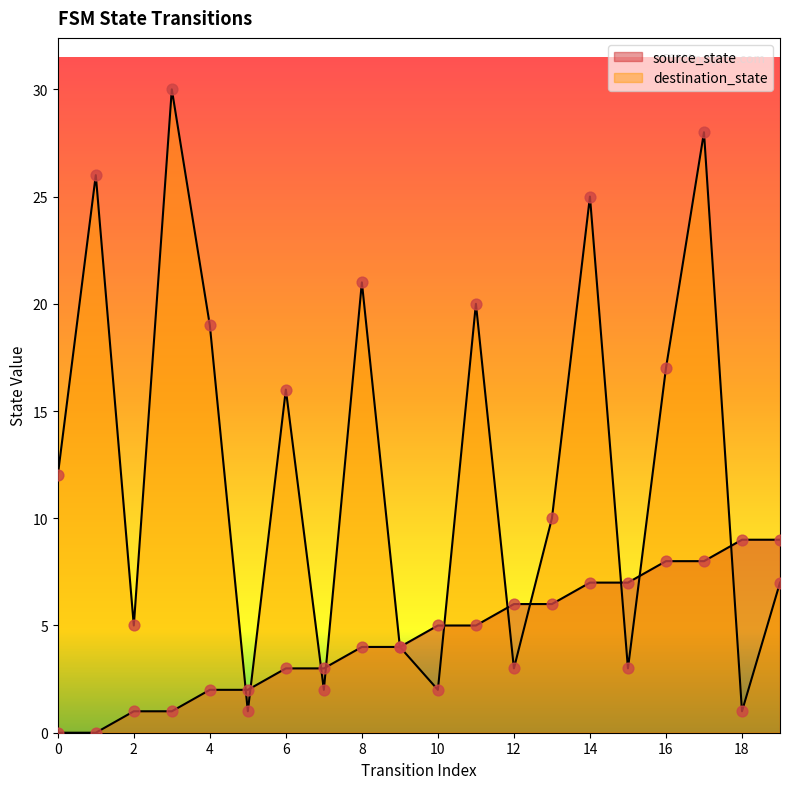

Is the value of destination_state at 7 greater than the value of source_state at 9?

No